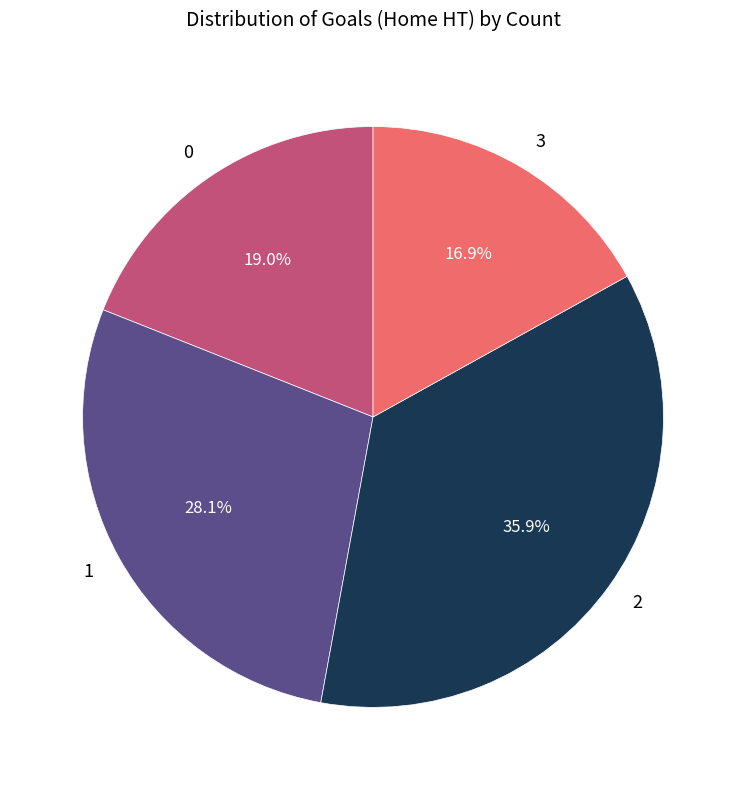

Between 1 and 0, which is larger?

1